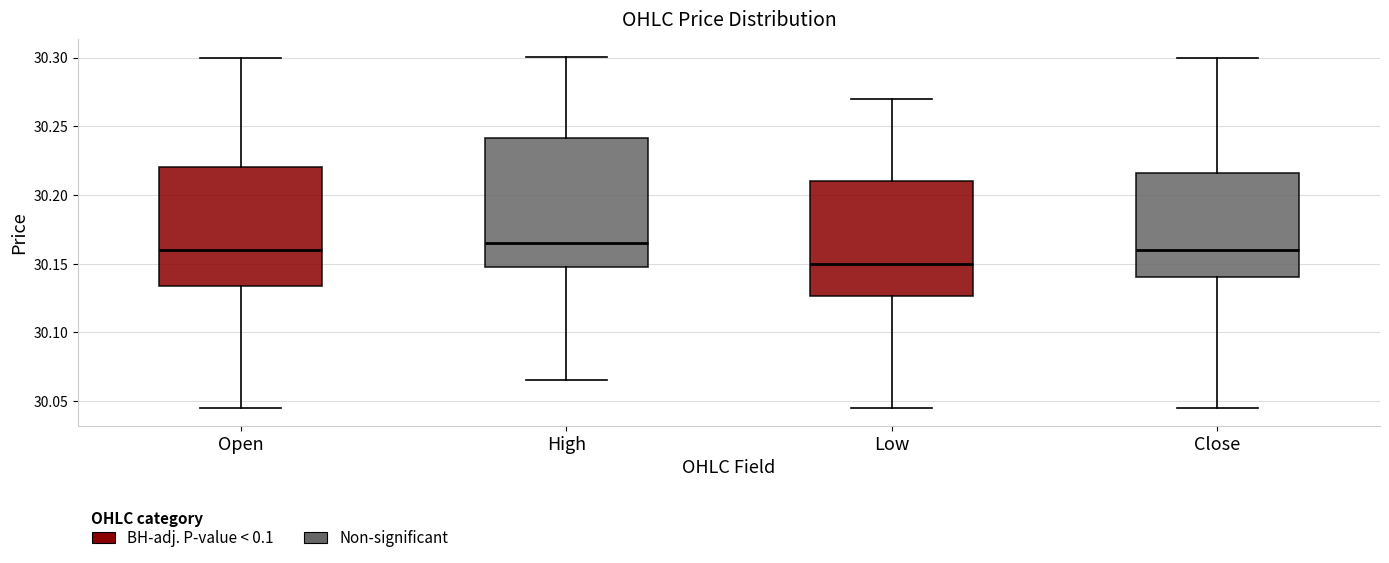

Reading left to right, transcribe this box plot: for each box, give where its median line is, the range the box spans, and where its two whiskers end, as read against the y-axis. The values are not printed on the chart, so give them approximately, as read against the axis.

Open: median 30.160, box 30.135 to 30.220, whiskers 30.045 to 30.300
High: median 30.165, box 30.150 to 30.240, whiskers 30.065 to 30.300
Low: median 30.150, box 30.125 to 30.210, whiskers 30.045 to 30.270
Close: median 30.160, box 30.140 to 30.215, whiskers 30.045 to 30.300